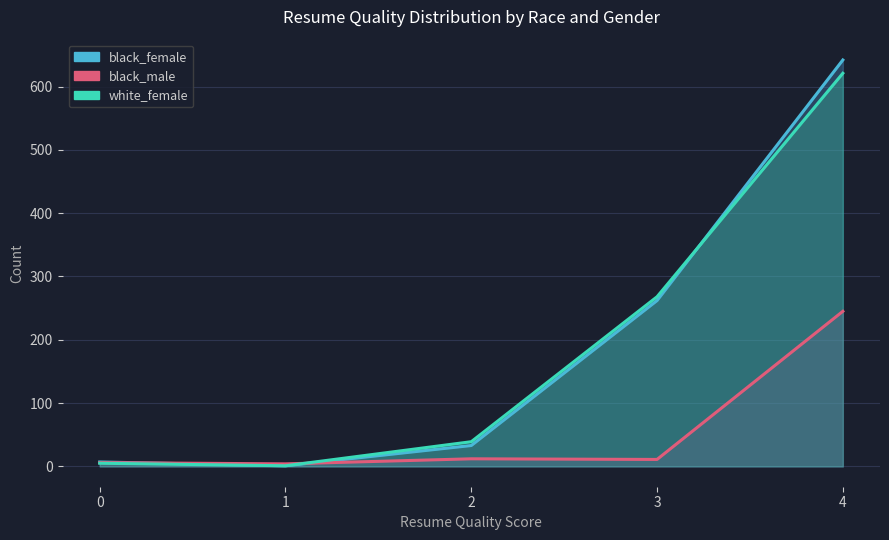

How many interior local peaks does the black_male series have?

1